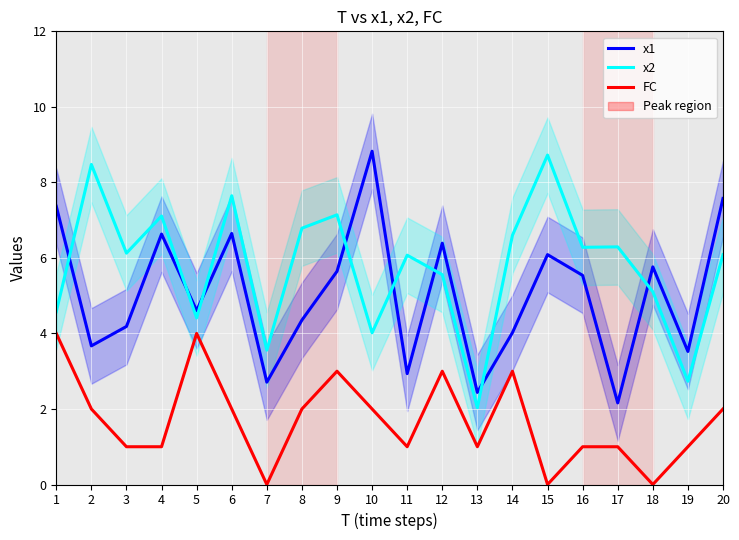

Reading left to right, extract all data points from this chart.

x1: 7.4	3.7	4.2	6.6	4.6	6.6	2.7	4.4	5.6	8.8	2.9	6.4	2.4	4.0	6.1	5.5	2.2	5.8	3.5	7.6
x2: 4.6	8.5	6.1	7.1	4.4	7.6	3.6	6.8	7.1	4.0	6.1	5.6	2.0	6.6	8.7	6.3	6.3	5.1	2.7	6.1
FC: 4.0	2.0	1.0	1.0	4.0	2.0	0.0	2.0	3.0	2.0	1.0	3.0	1.0	3.0	0.0	1.0	1.0	0.0	1.0	2.0